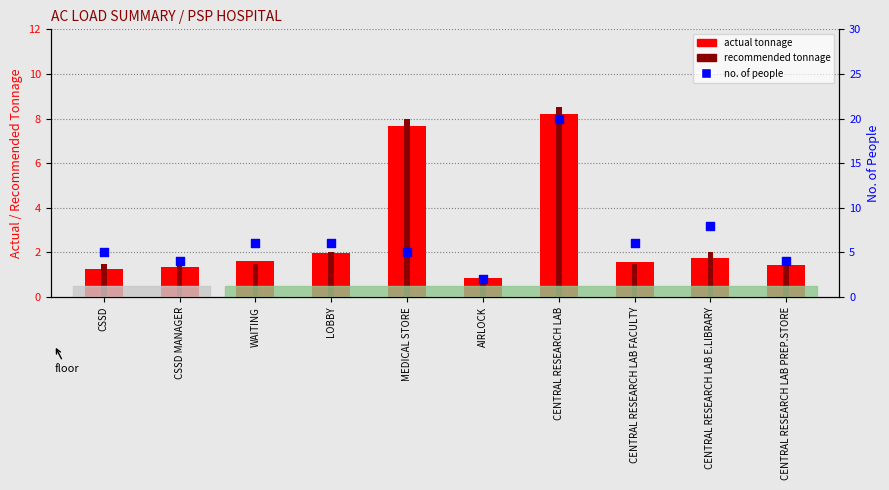

At how many categories does at least one series exceed 7?

3